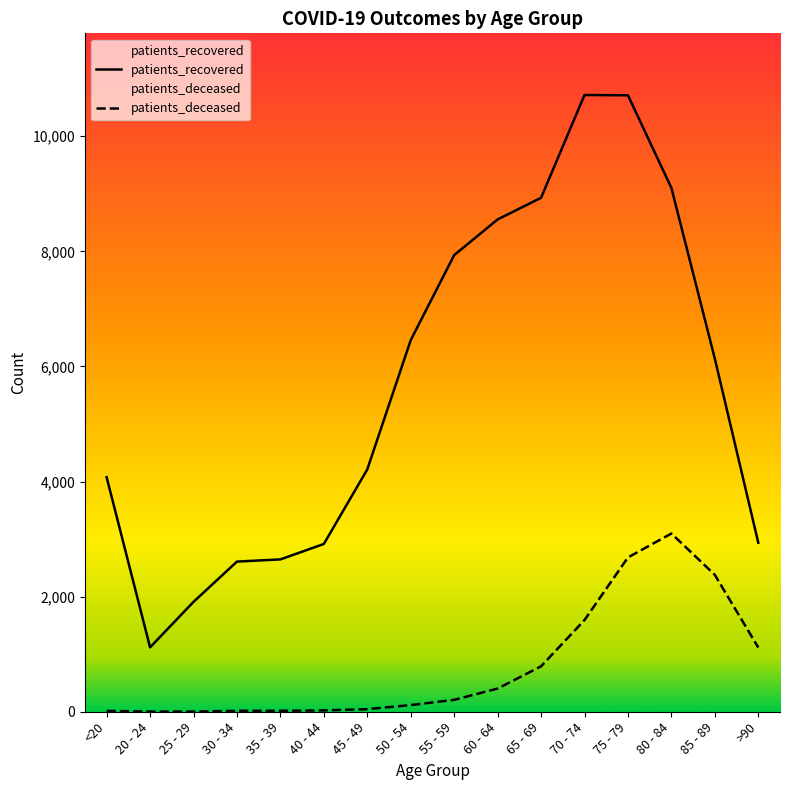

At which category is the sum across all series the highest?

75 - 79